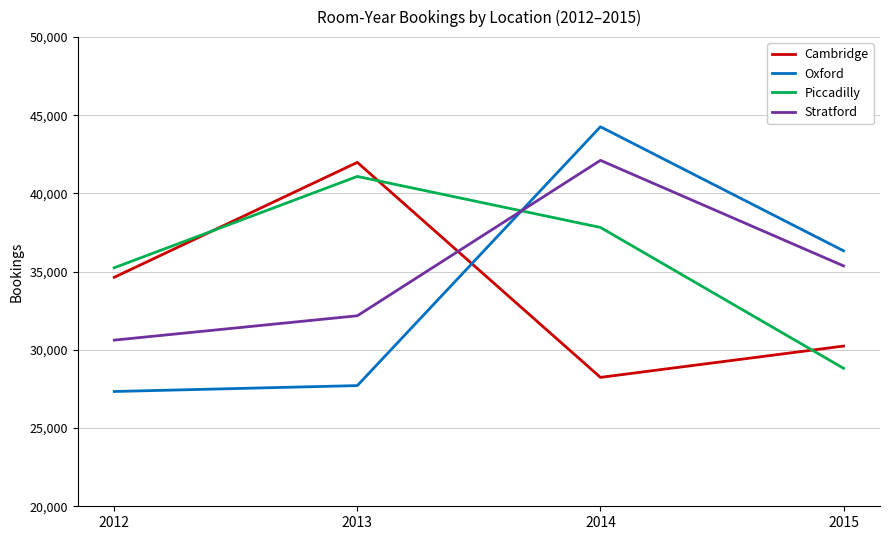

How many categories are shown in the chart?

4